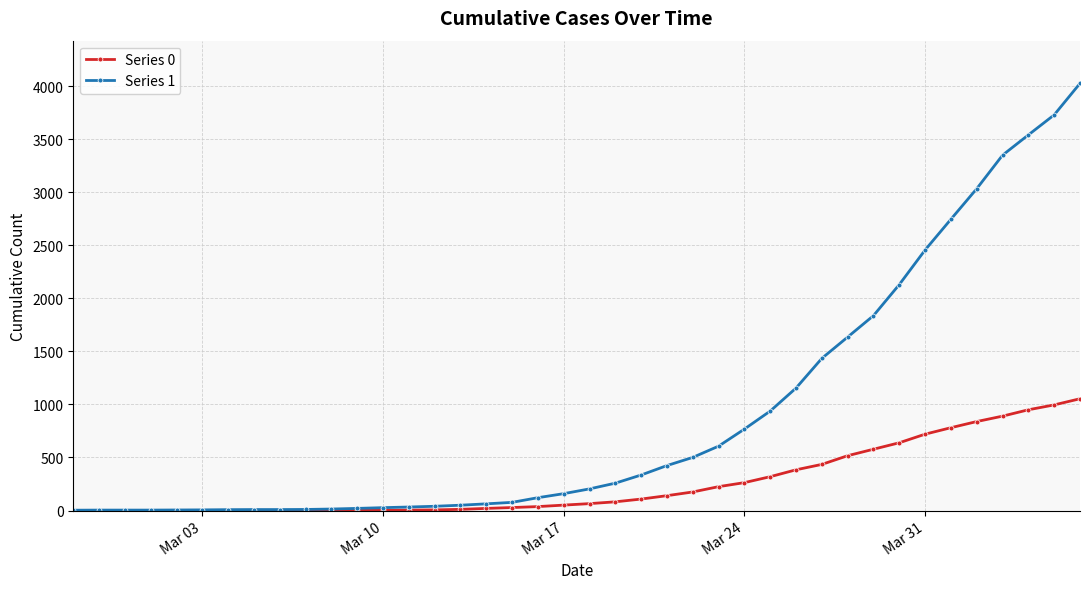

Which series has the largest range (max minus min)?

Series 1